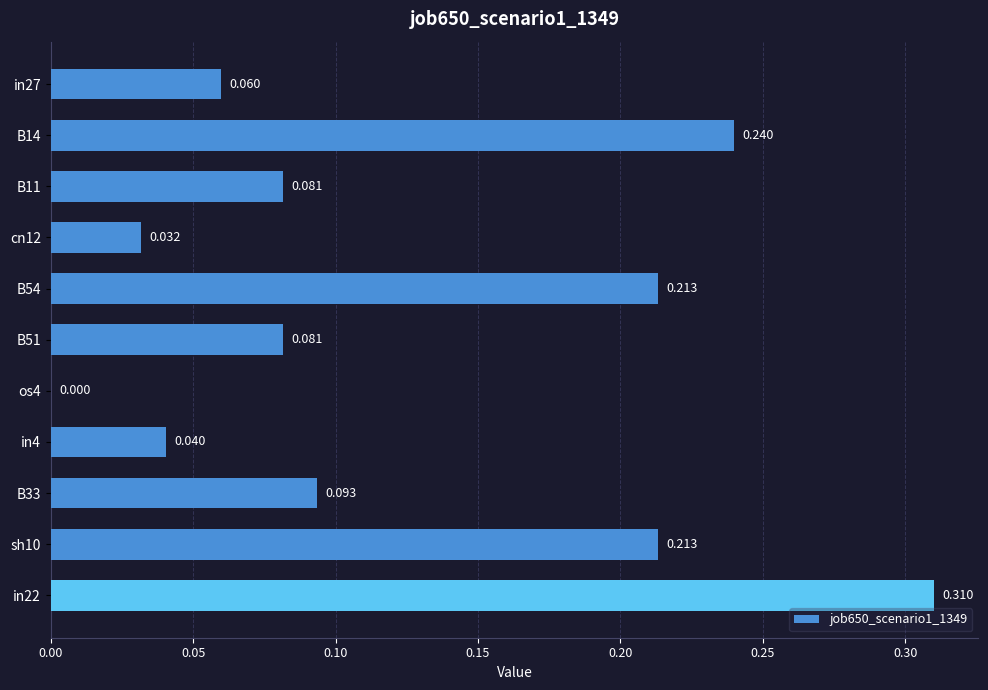

What is the sum of all values?

1.4